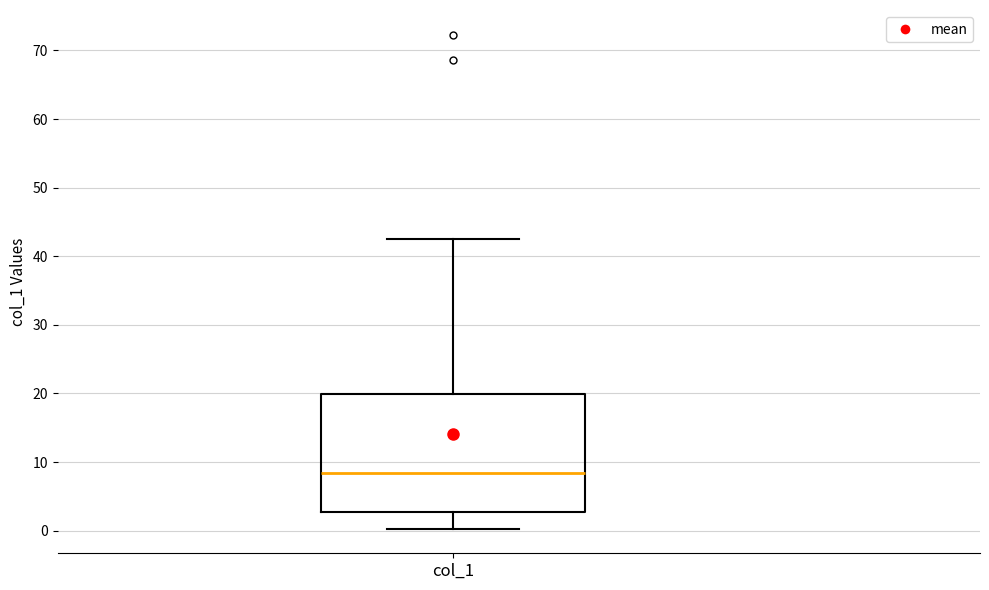

Read this box plot against the y-axis: the position of the median line, the range covered by the box, and the ends of both whiskers. The values are not printed on the chart, so give them approximately, as read against the axis.

median 8, box 3 to 20, whiskers 0 to 42